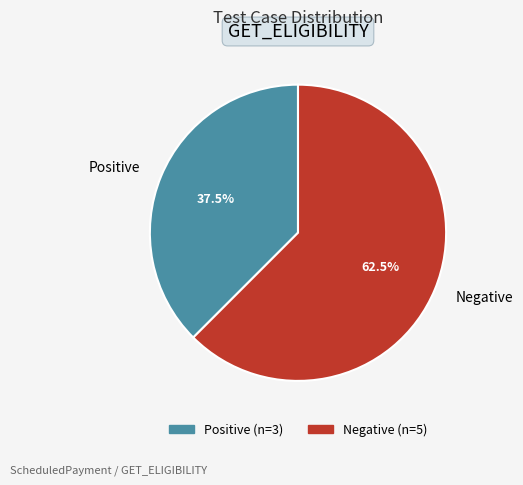

What is the ratio of the value at Negative to the value at Positive?

1.7